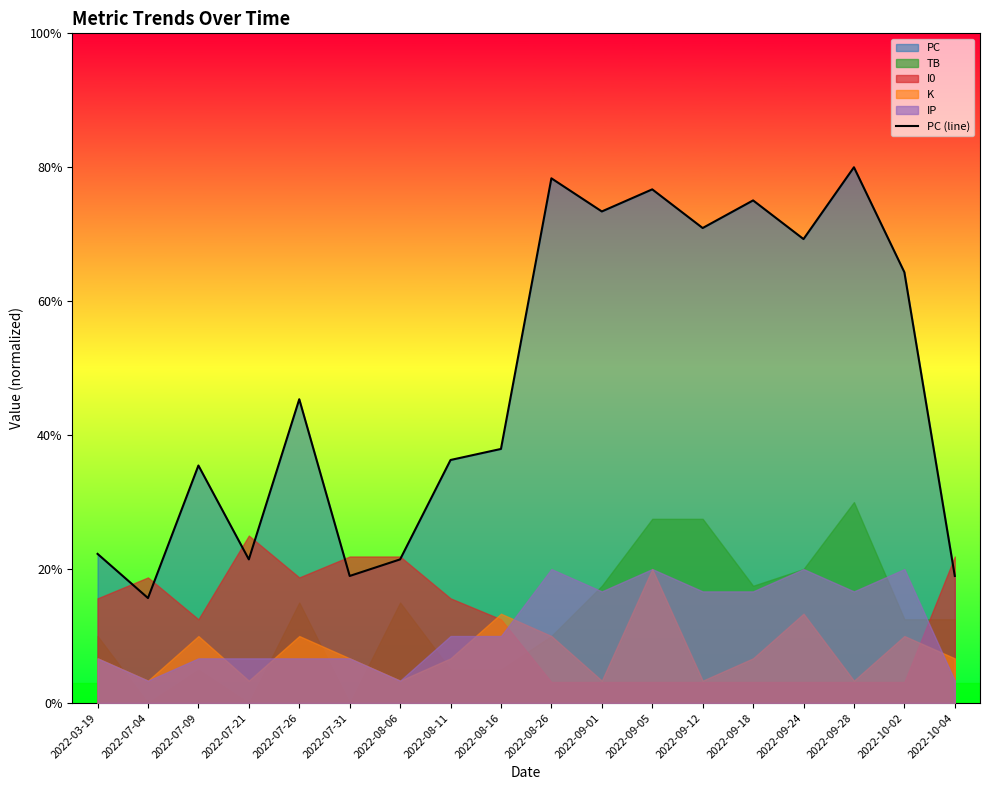

How many interior local valleys (lower than both neighbors) does the data have?

6